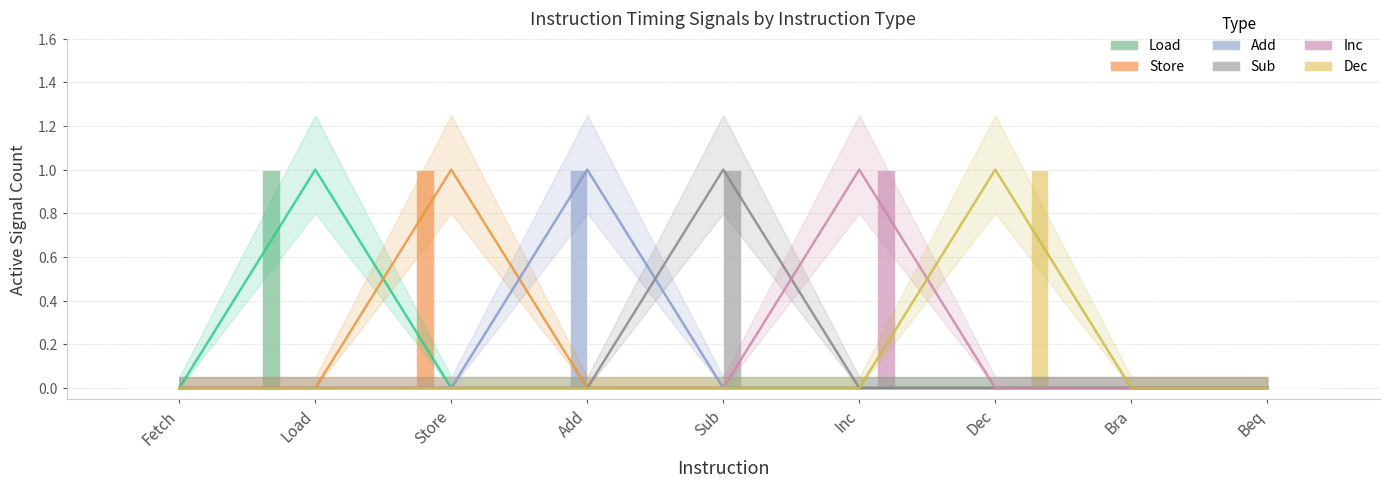

At how many categories does at least one series exceed 0?

6